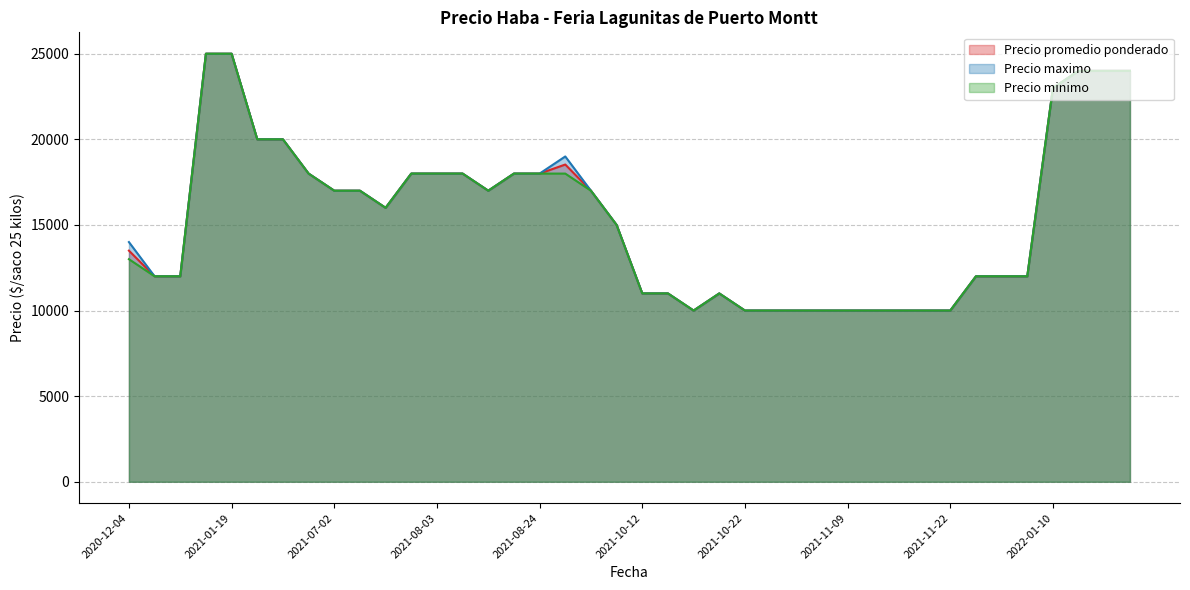

At how many categories does at least one series exceed 17575?

15